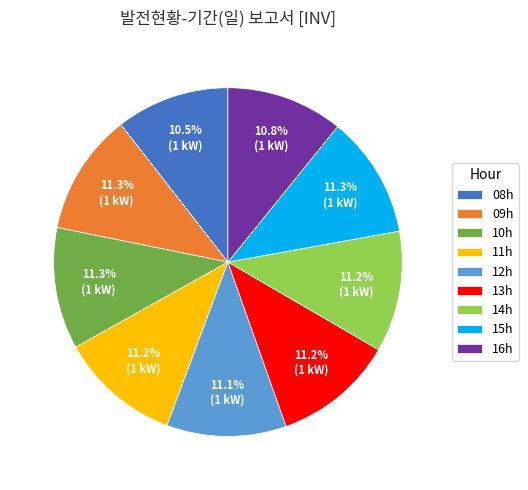

Is the sum of 12h and 08h greater than half?

No